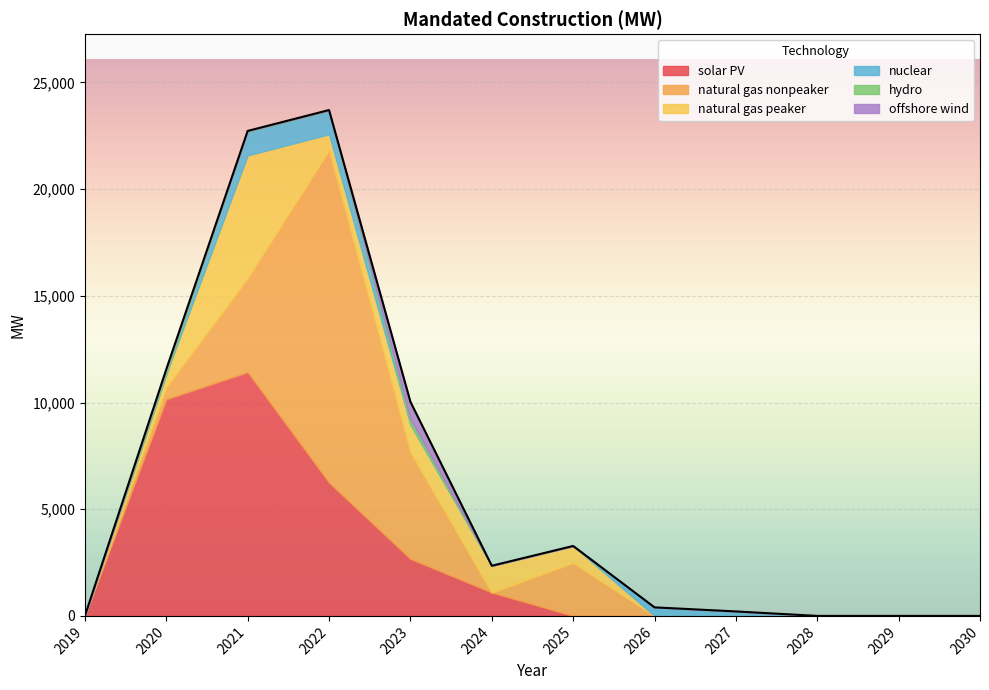

At which label is natural gas nonpeaker closest to 7785?

2023